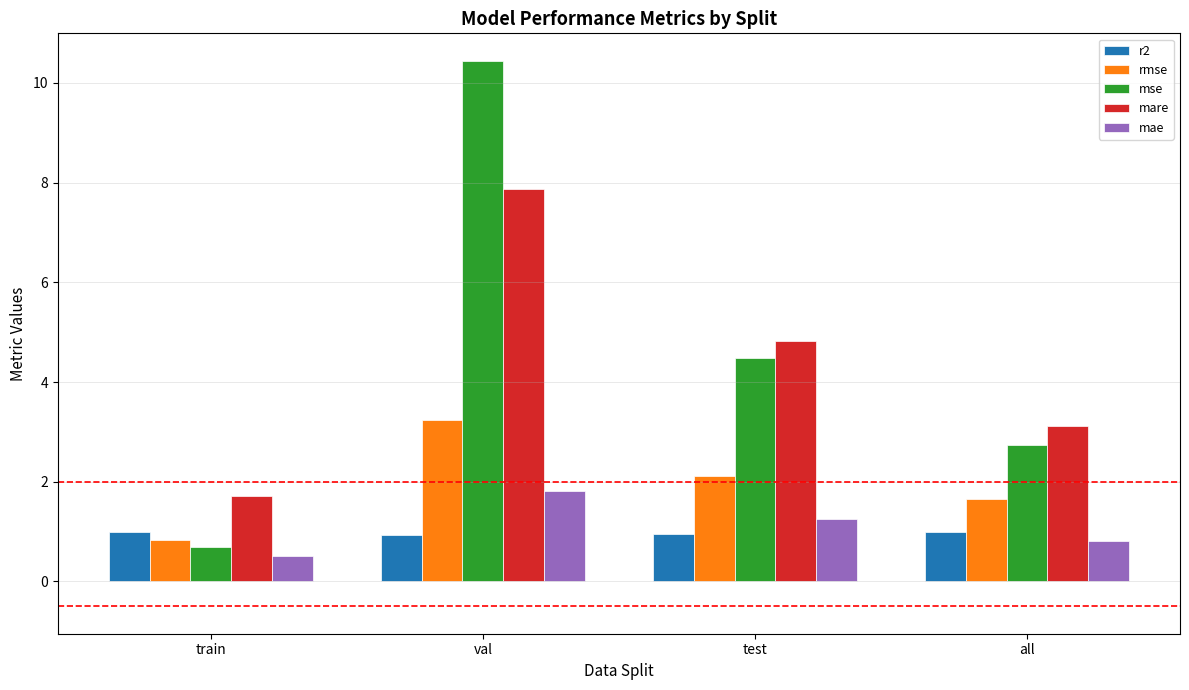

What is the sum of the rmse values at all and test?

3.8